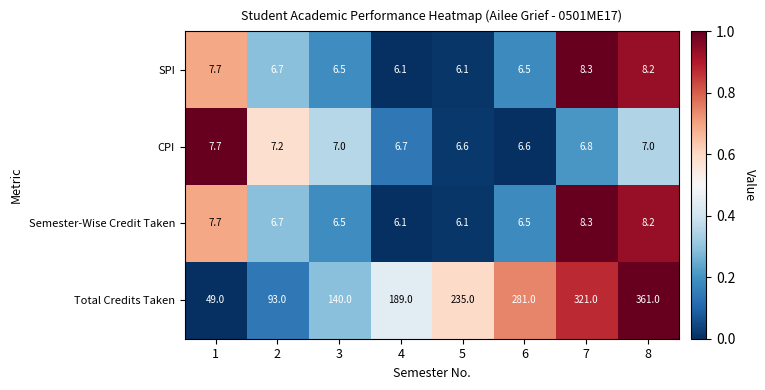

Which series has the largest range (max minus min)?

Total Credits Taken